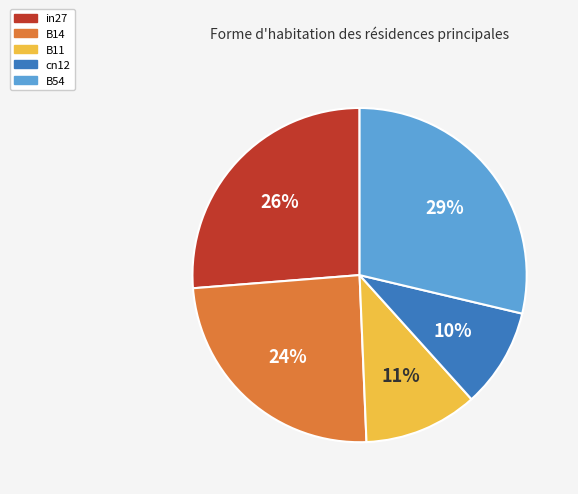

Count the number of slices in the pie.

5